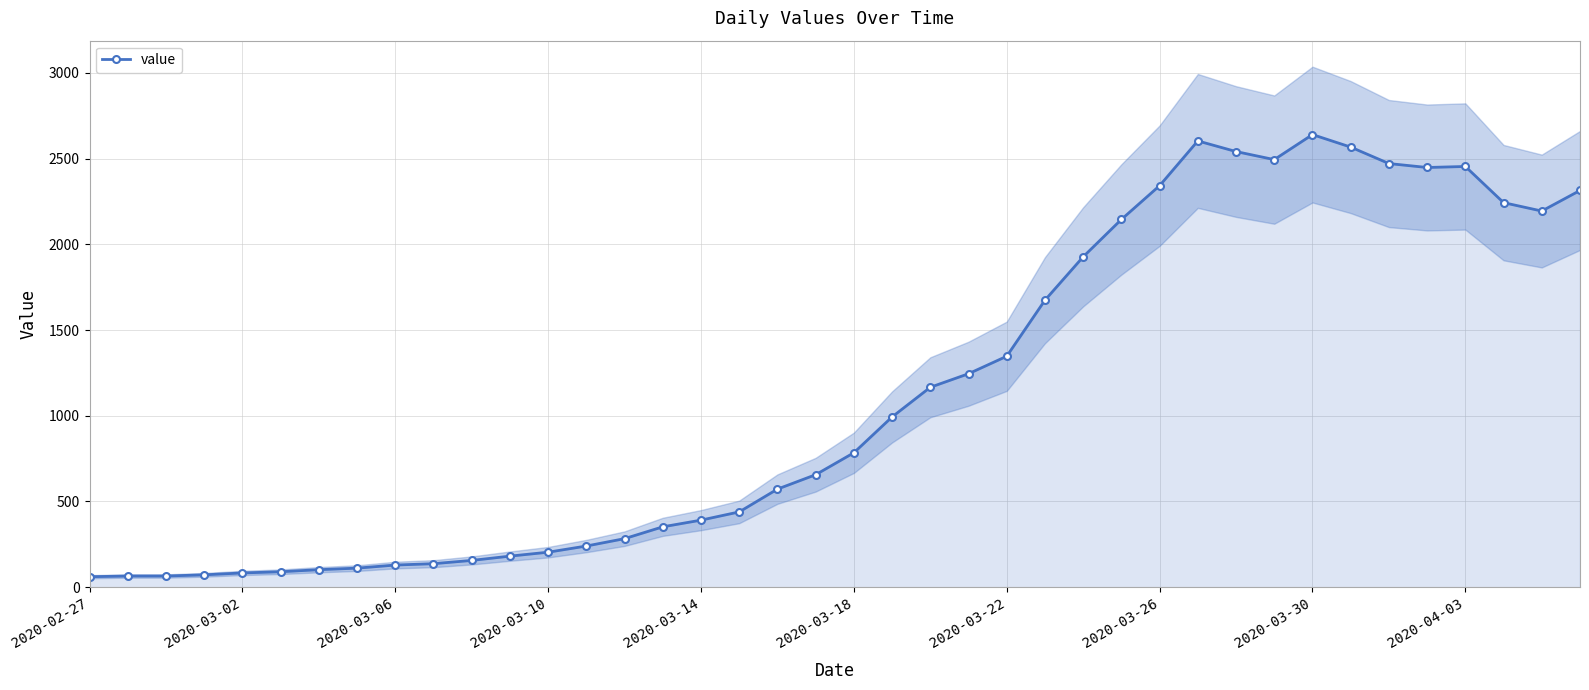

Where does the data first go above 784?

21